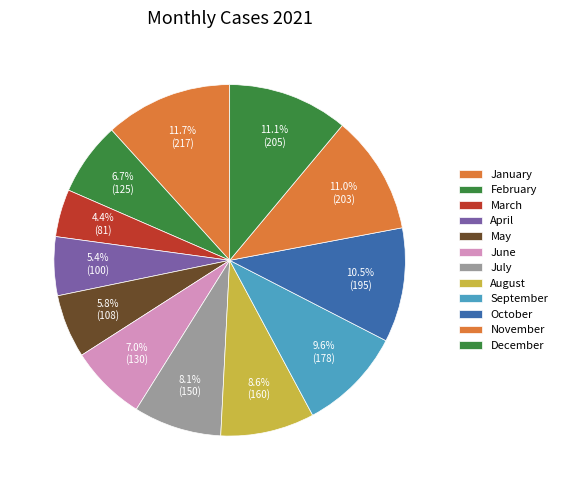

How many segments does this pie chart have?

12